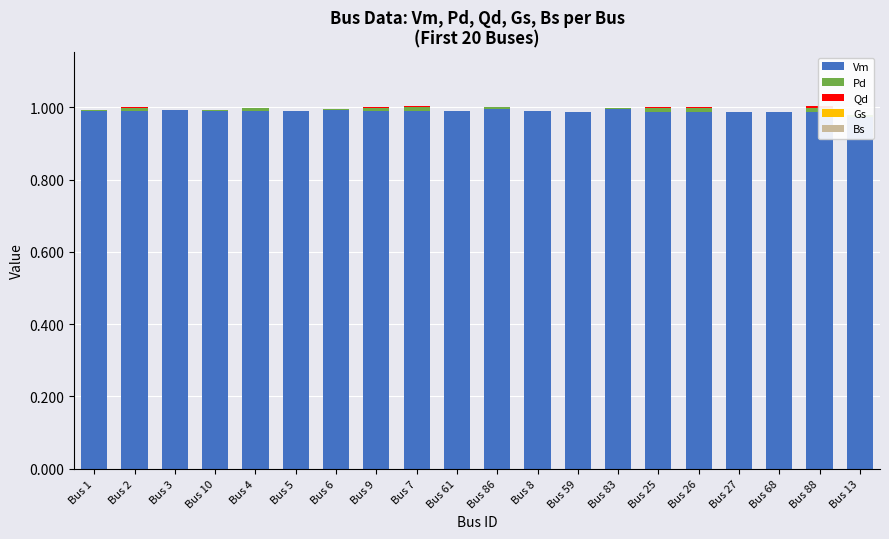

True or false: Pd has a value of 0.0 at Bus 9.

True